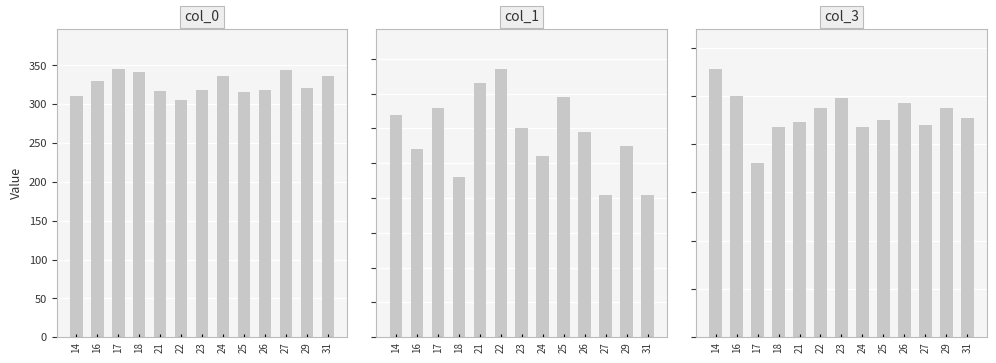

List the labels in order of col_3 value, smallest first.

17, 18, 24, 27, 21, 25, 31, 22, 29, 26, 23, 16, 14